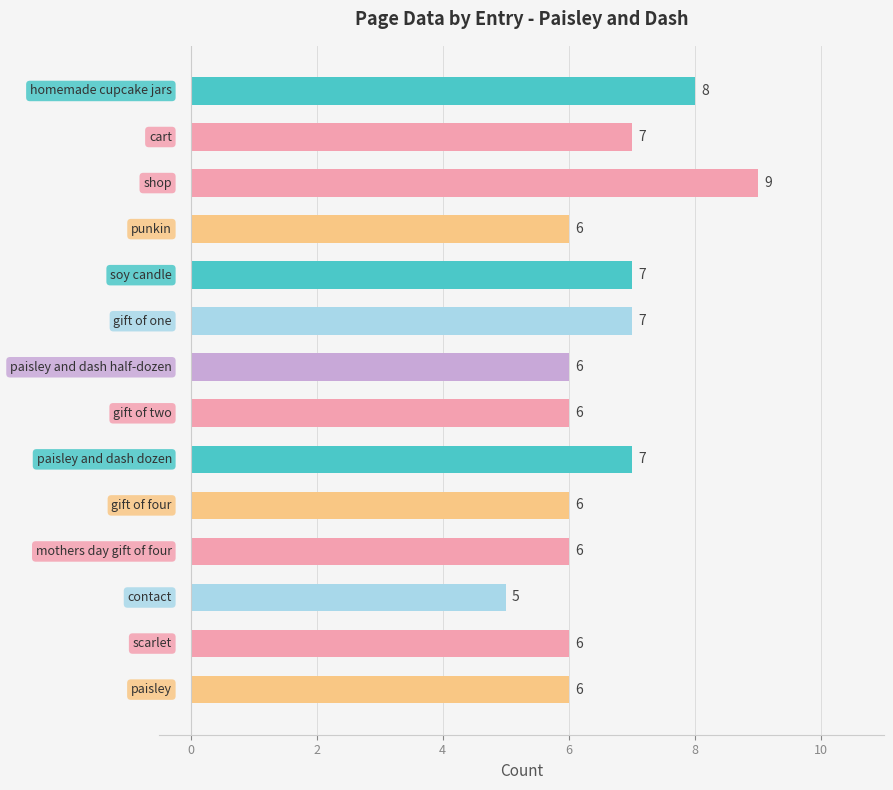

What is the sum of all values?

92